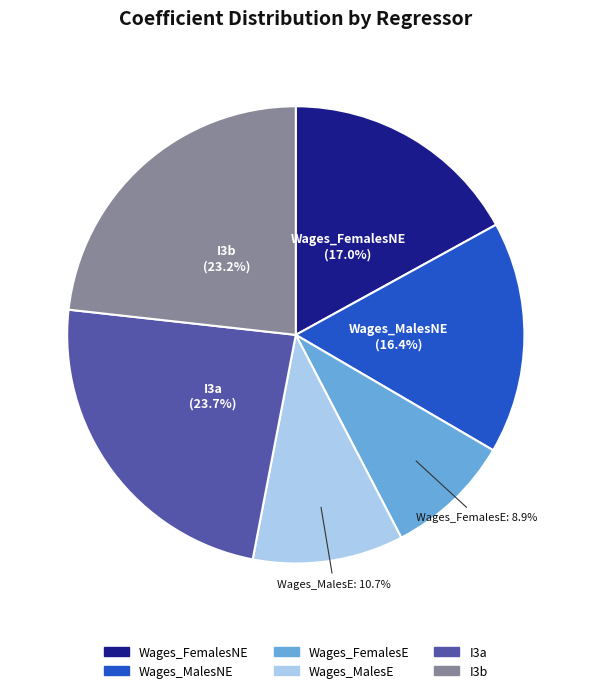

Between Wages_FemalesE and Wages_MalesNE, which is larger?

Wages_MalesNE